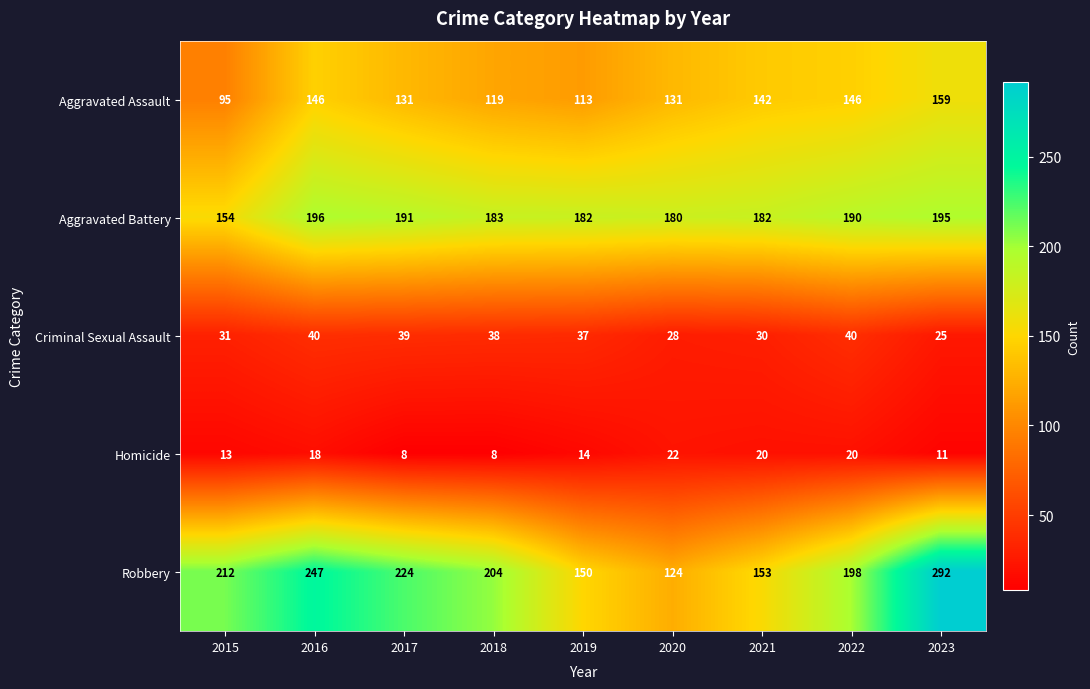

Is it true that Aggravated Assault equals 211 at 2021?

False